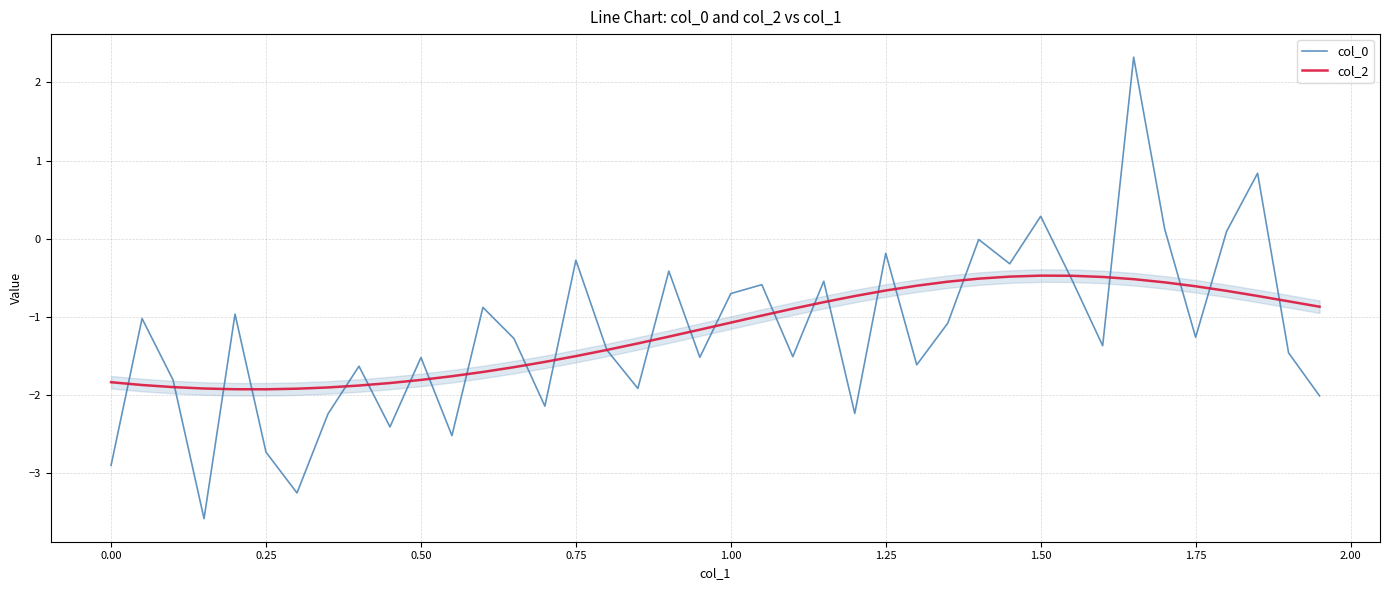

What is the maximum value for col_2?

-0.5